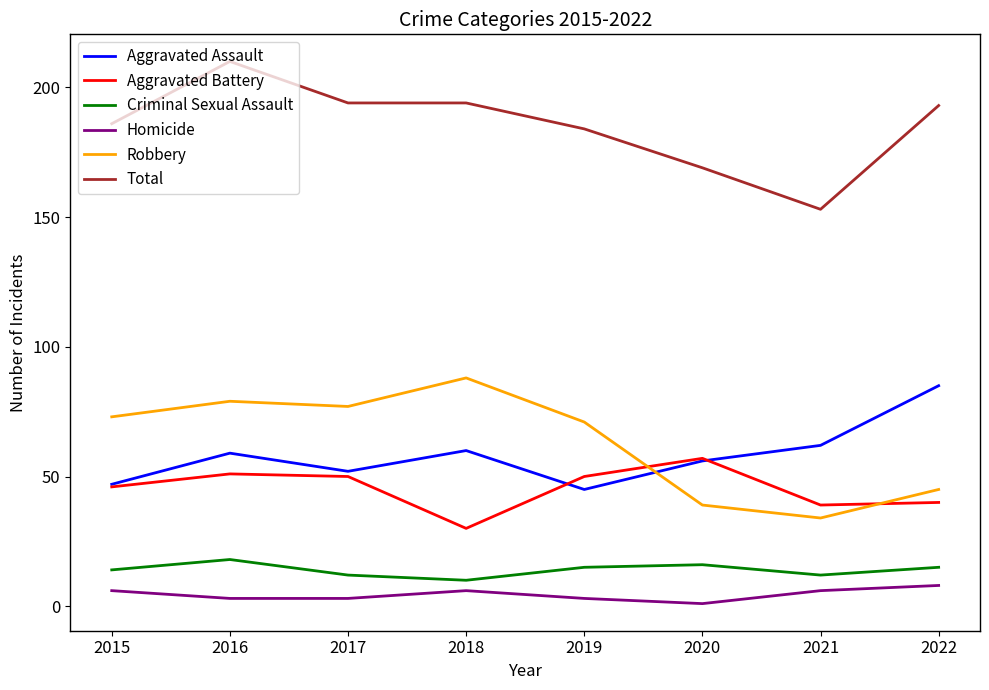

Count the Criminal Sexual Assault values in the range 12 to 16.

6